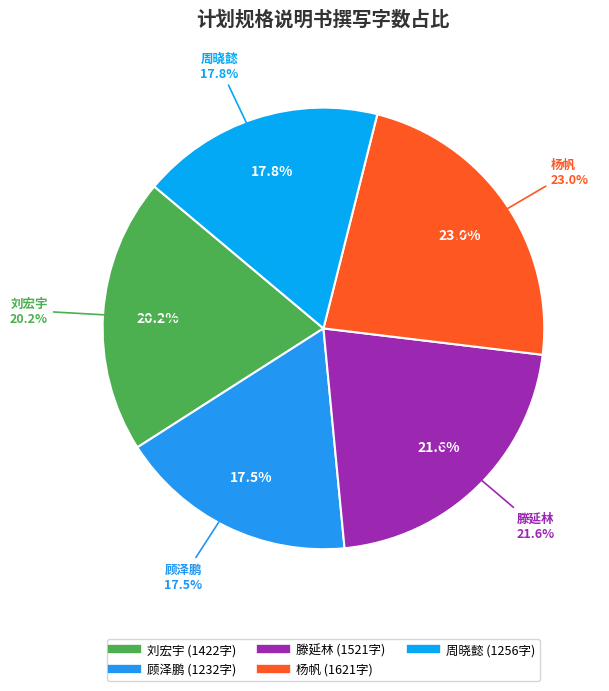

Which slice is the smallest?

顾泽鹏